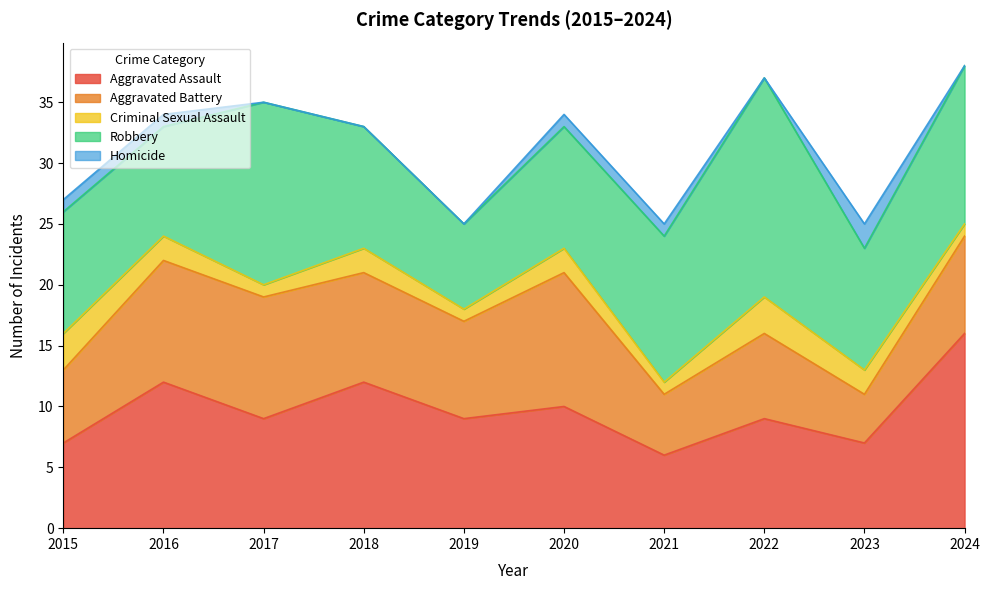

True or false: Criminal Sexual Assault and Aggravated Assault intersect in this chart.

False